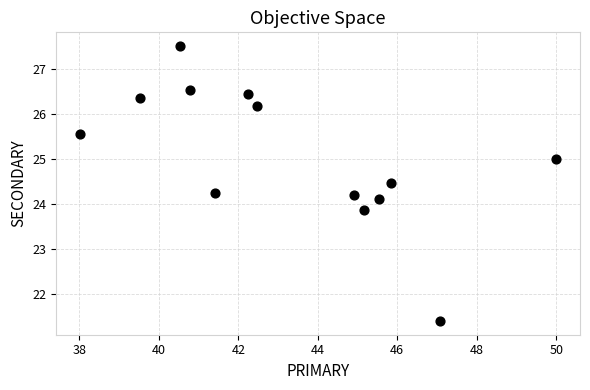

What is the range of Y values (max minus min)?

6.1